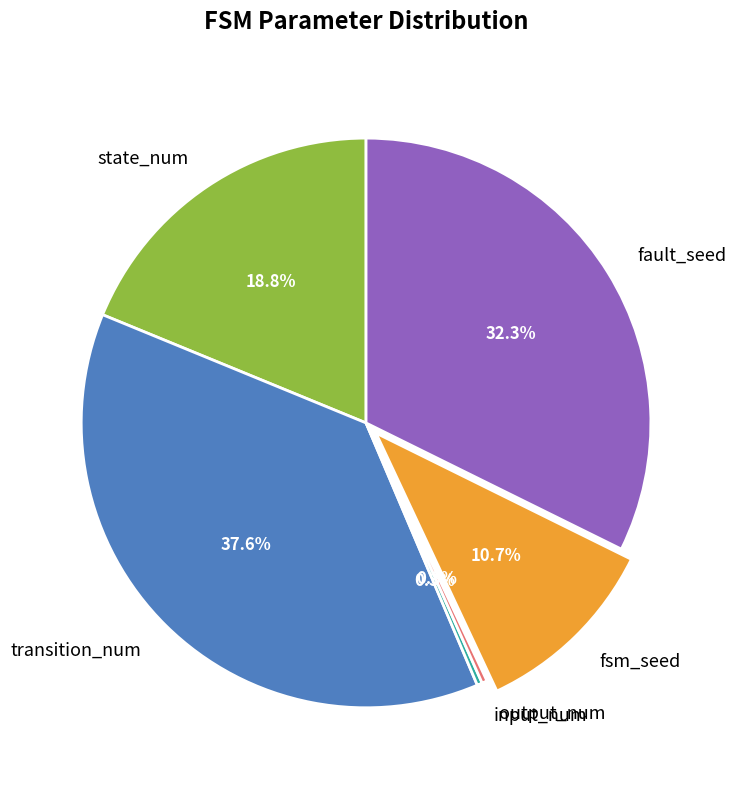

Which category has the biggest portion of the pie?

transition_num